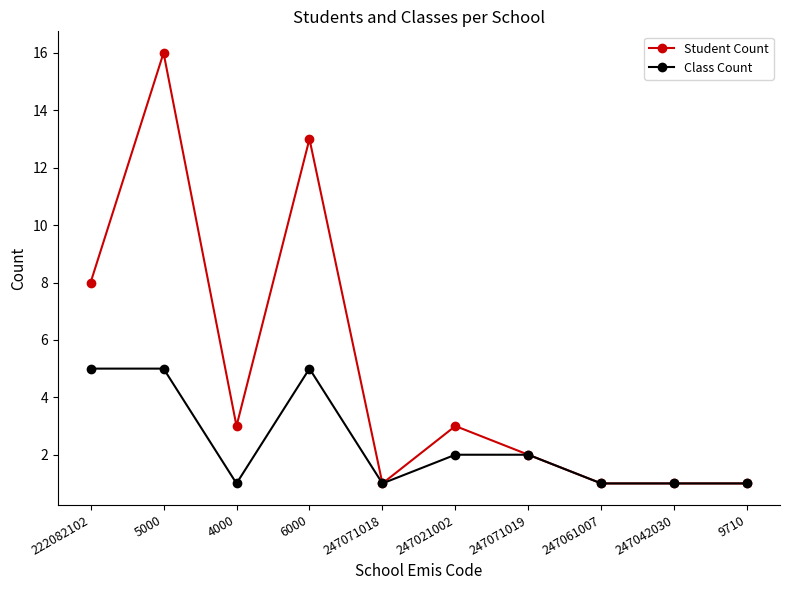

True or false: Student Count has more than 0 points higher than both neighbors.

True